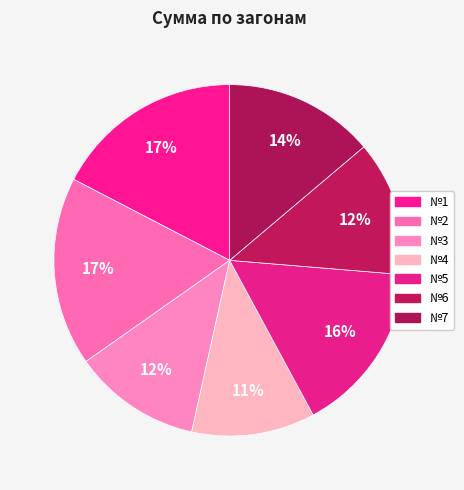

How many segments does this pie chart have?

7